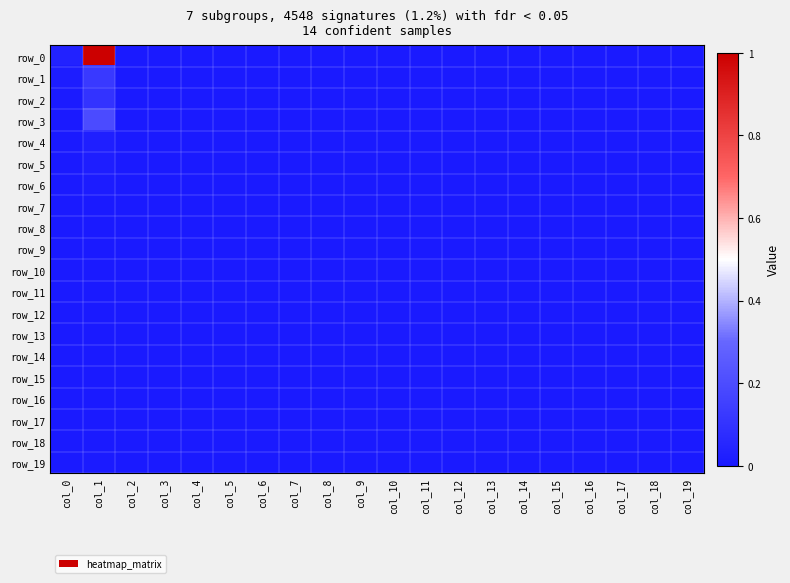

List the labels in order of row_4 value, smallest first.

col_2, col_3, col_4, col_5, col_6, col_7, col_8, col_9, col_10, col_11, col_12, col_13, col_14, col_15, col_16, col_17, col_18, col_19, col_0, col_1